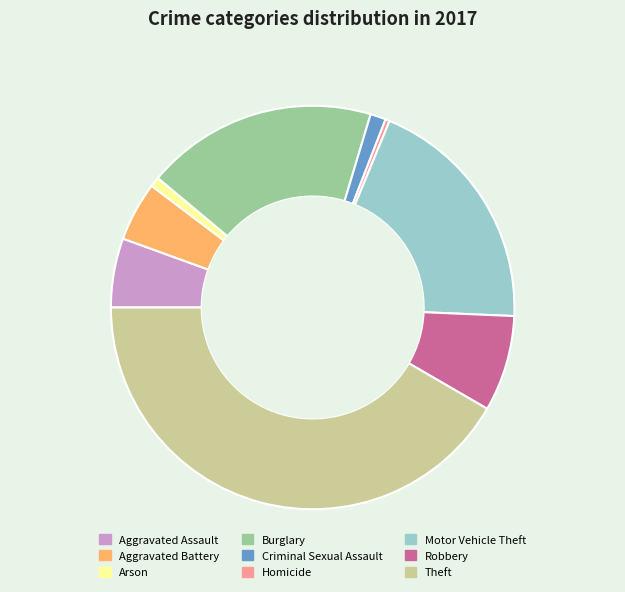

Approximately how many times larger is the value at Homicide compared to Criminal Sexual Assault?

0.3